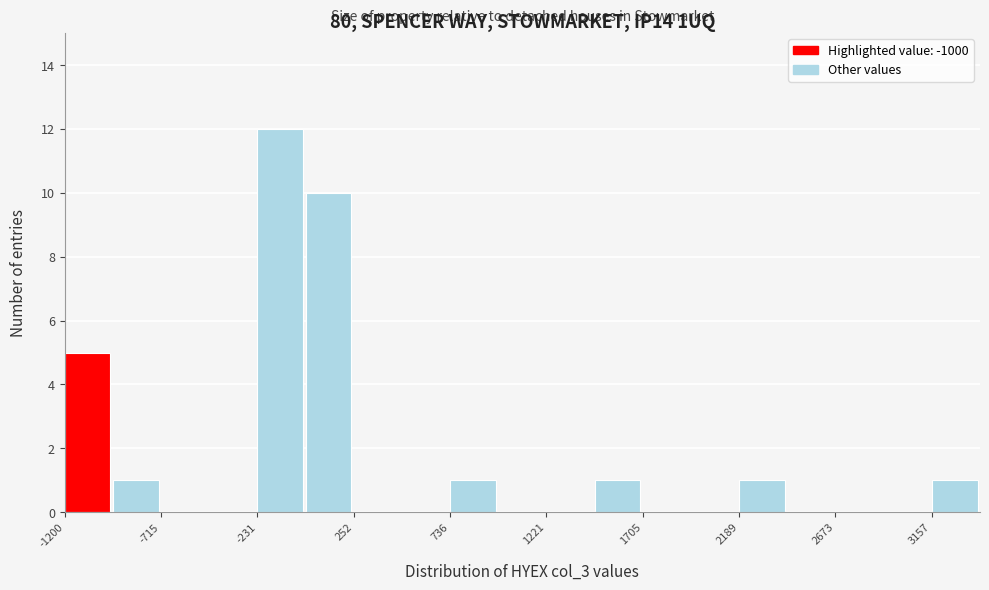

Reading left to right, transcribe this chart: for each bar, give the range it covers on the x-axis and its height. Neither the bar edges nor the heights are printed on the chart, so give them approximately, as read against the axes.

-1200 to -950: 5
-950 to -700: 1
-700 to -450: 0
-450 to -250: 0
-250 to 0: 12
0 to 250: 10
250 to 500: 0
500 to 750: 0
750 to 1000: 1
1000 to 1200: 0
1200 to 1450: 0
1450 to 1700: 1
1700 to 1950: 0
1950 to 2200: 0
2200 to 2450: 1
2450 to 2650: 0
2650 to 2900: 0
2900 to 3150: 0
3150 to 3400: 1